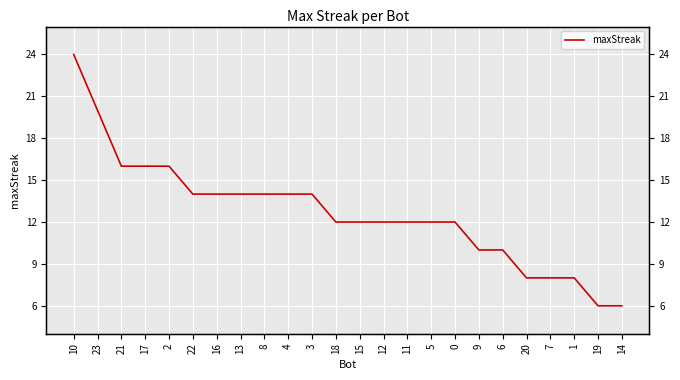

Count the values in the range 10 to 14.

14